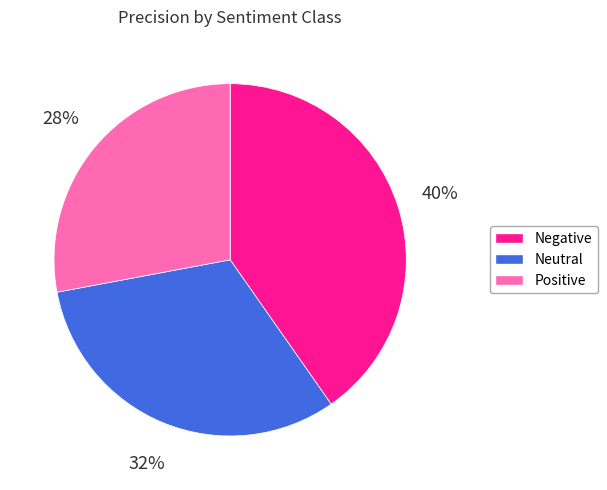

Is the sum of Positive and Neutral greater than half?

Yes